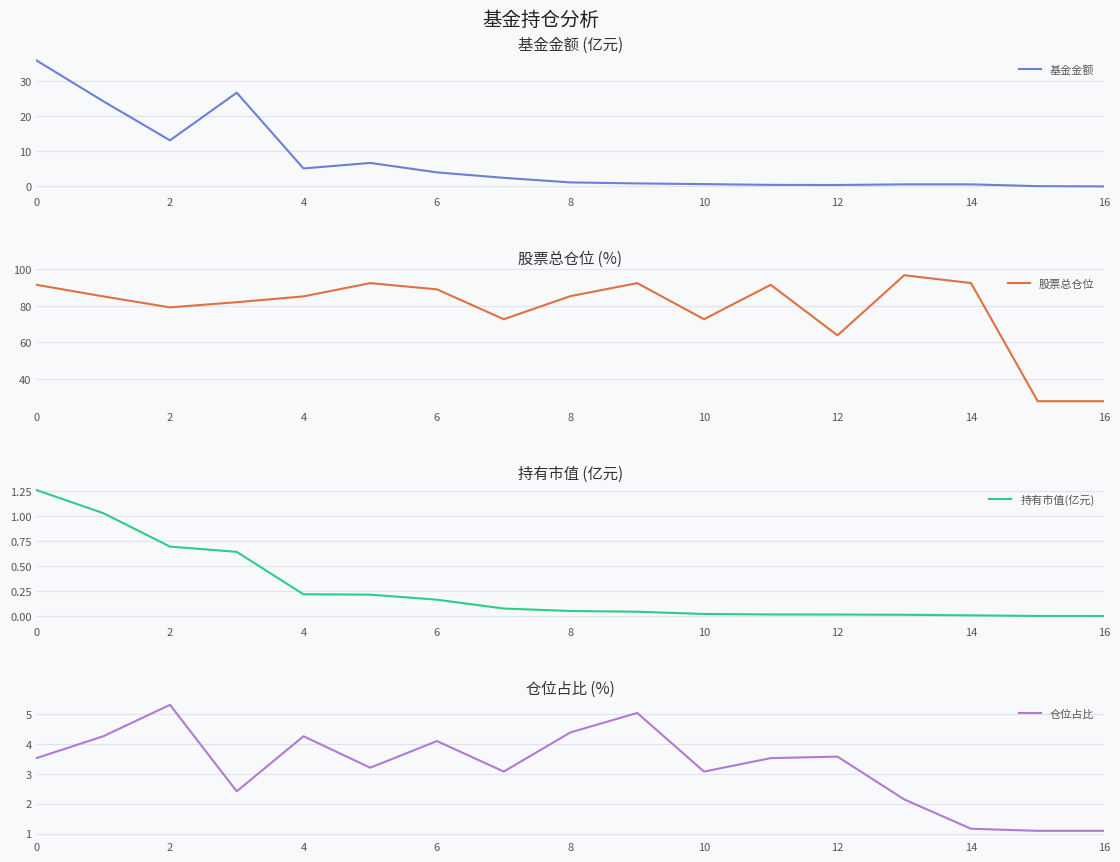

How many categories are shown in the chart?

17